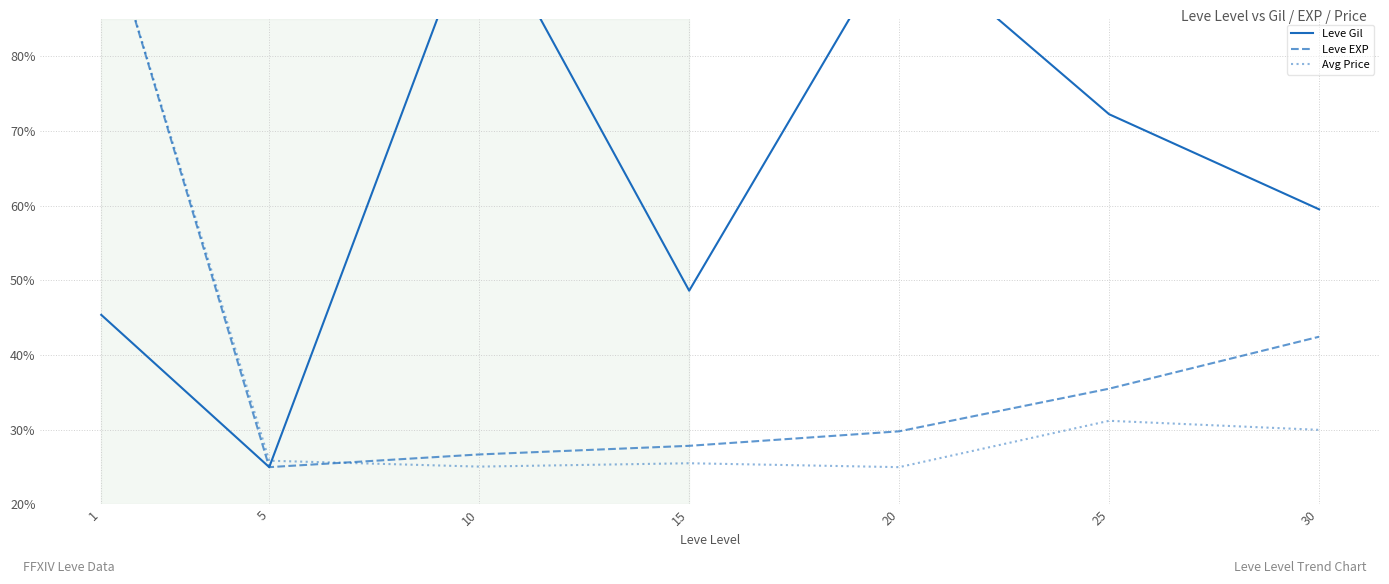

Between 15 and 25, which series saw the biggest shift?

Leve Gil